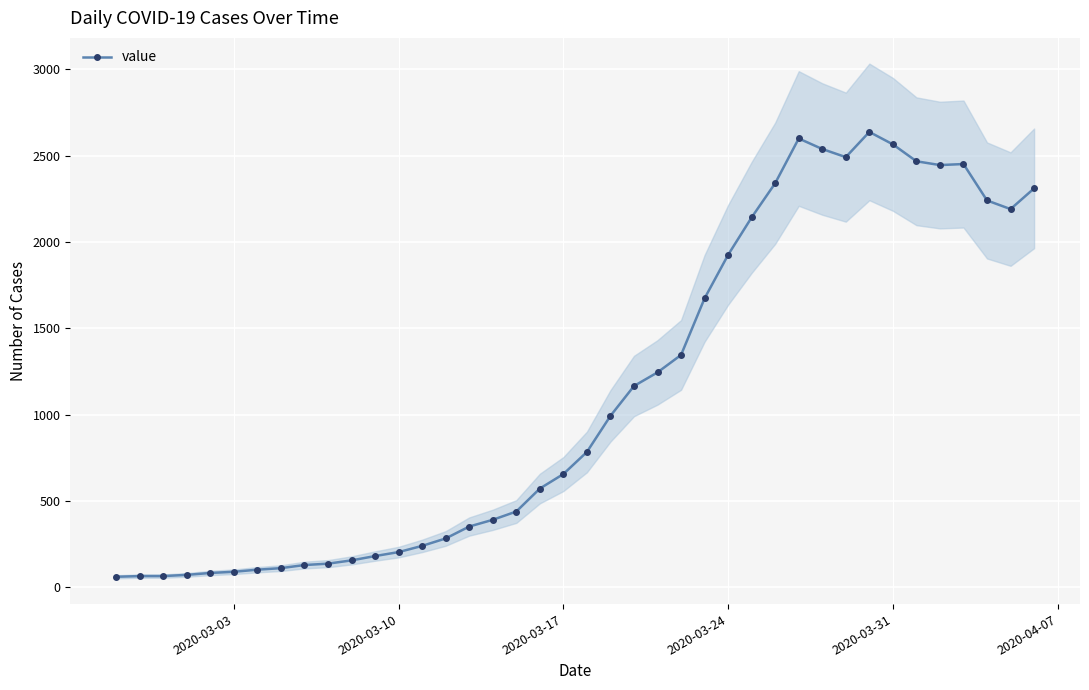

True or false: value has more than 0 interior local peaks.

True